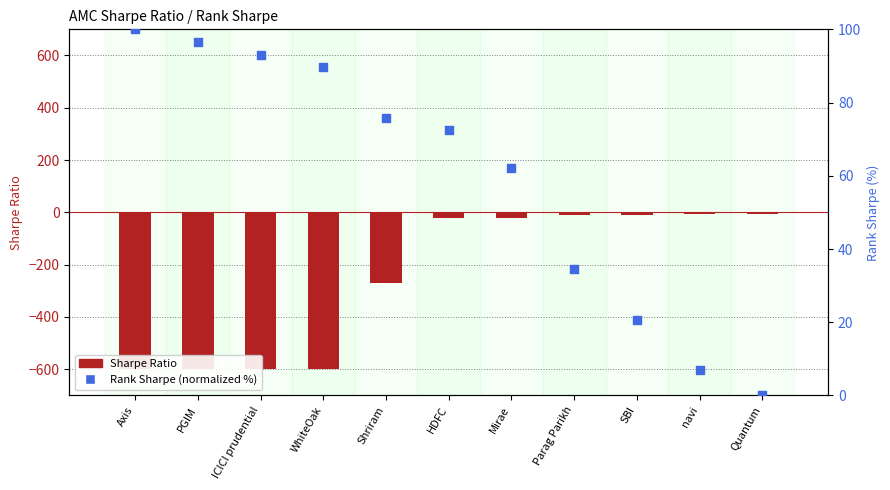

Which series has the largest total across all categories?

Rank Sharpe (normalized %)